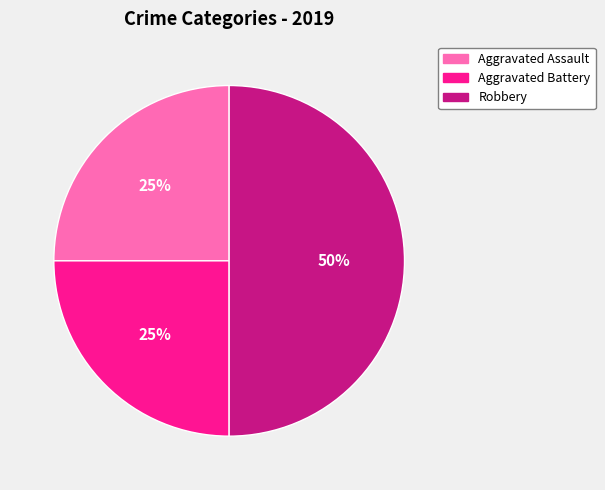

What percentage is the Aggravated Battery slice, to the nearest percent?

25%